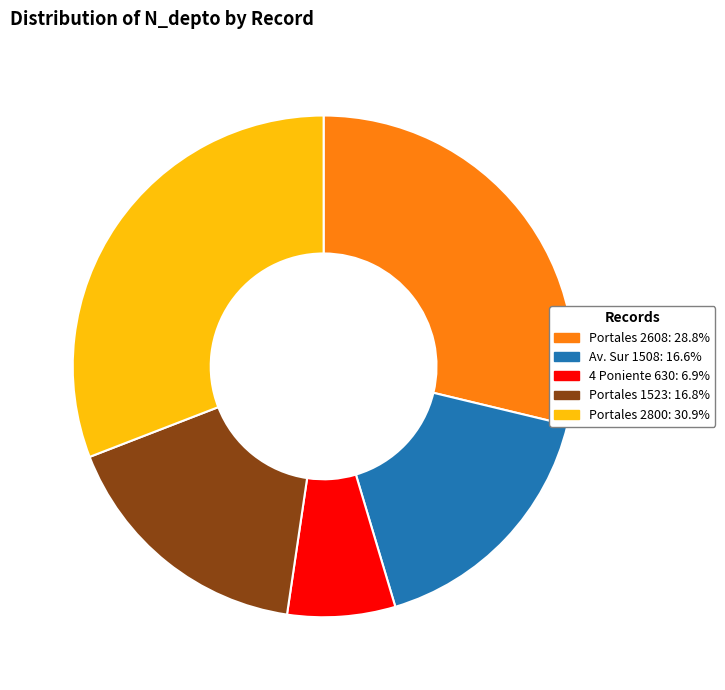

Does any single category account for the majority?

No